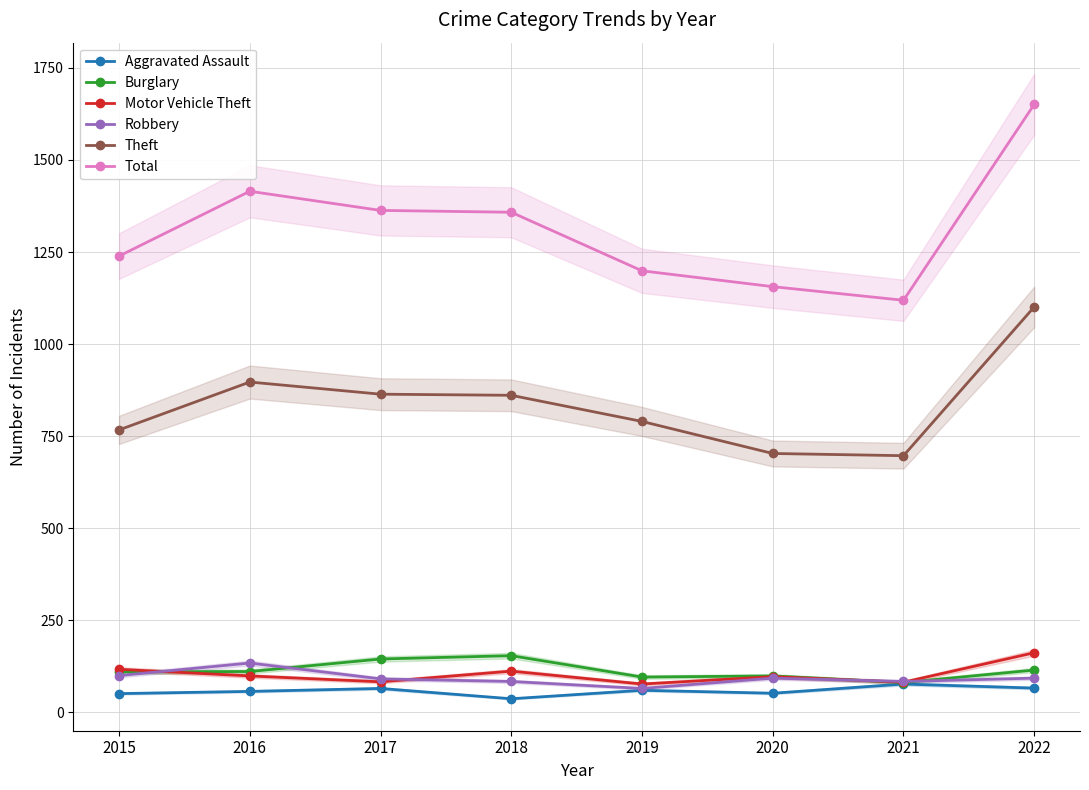

Which series has the largest total across all categories?

Total